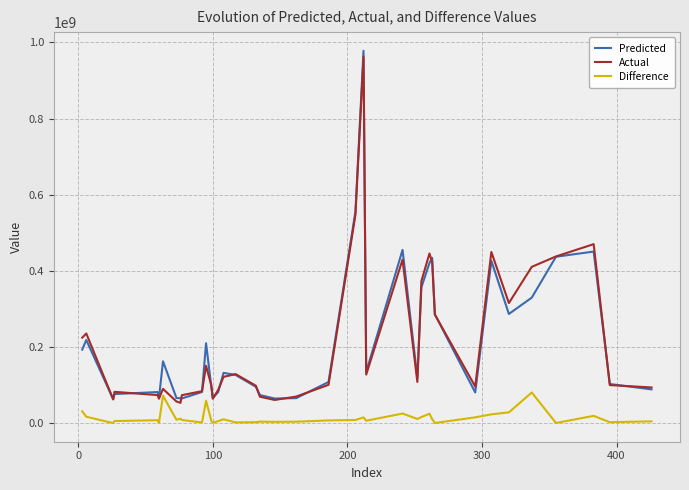

What is the greatest value displayed?

978264991.9